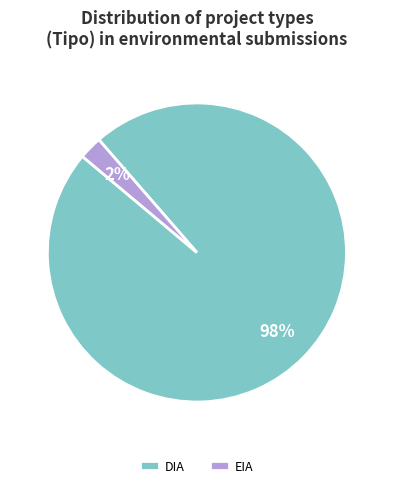

Does EIA account for over 50% of the chart?

No